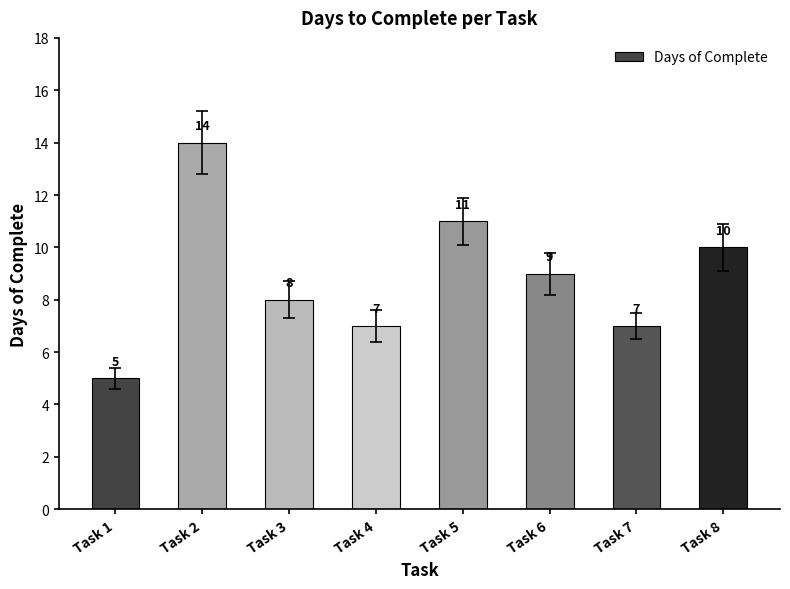

The value at Task 2 is 14. True or false?

True